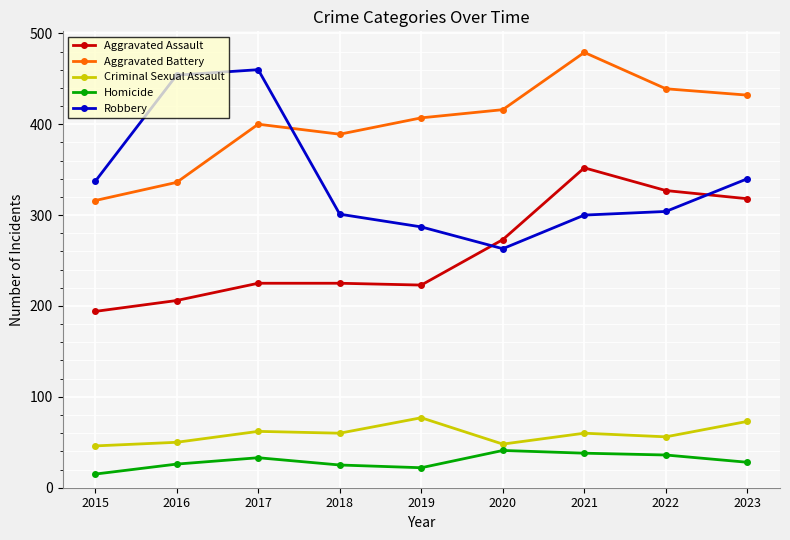

What is the difference between the highest and lowest values at 2022?

403